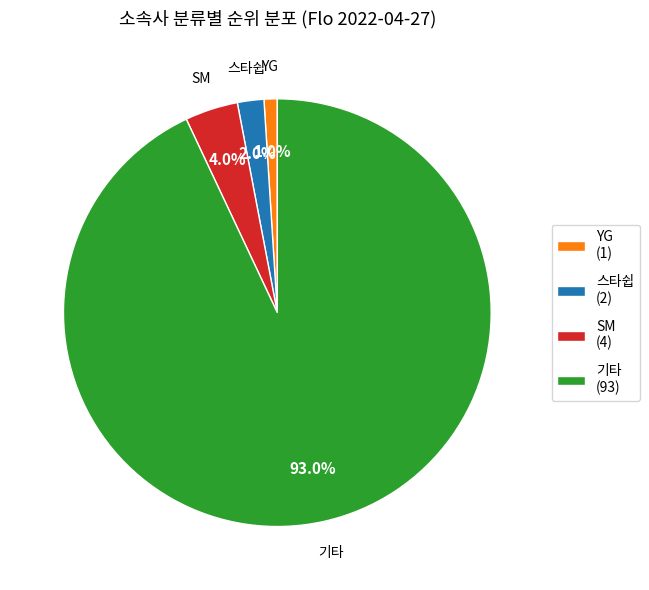

Which slice is the largest?

기타